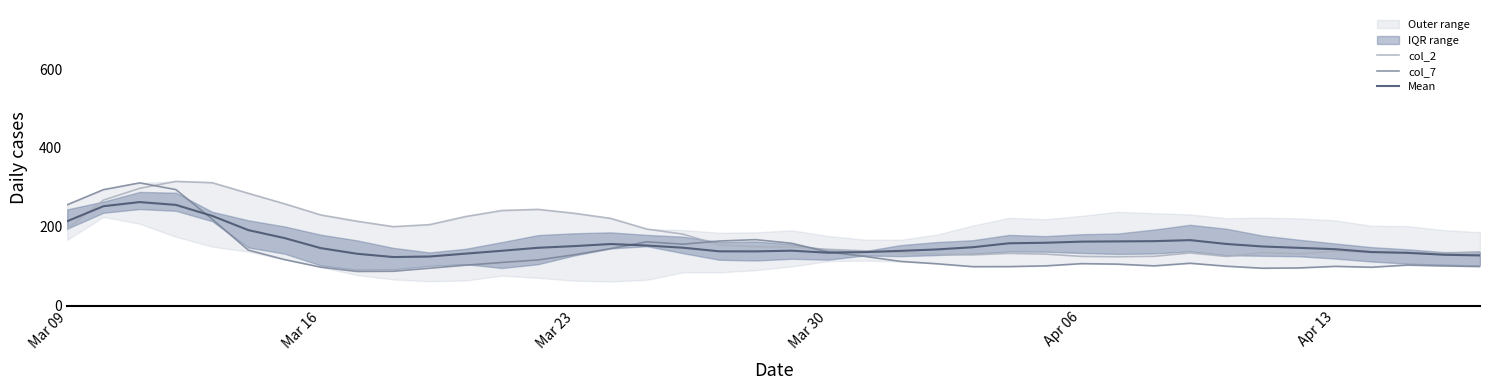

What is the minimum value for Mean?

123.3